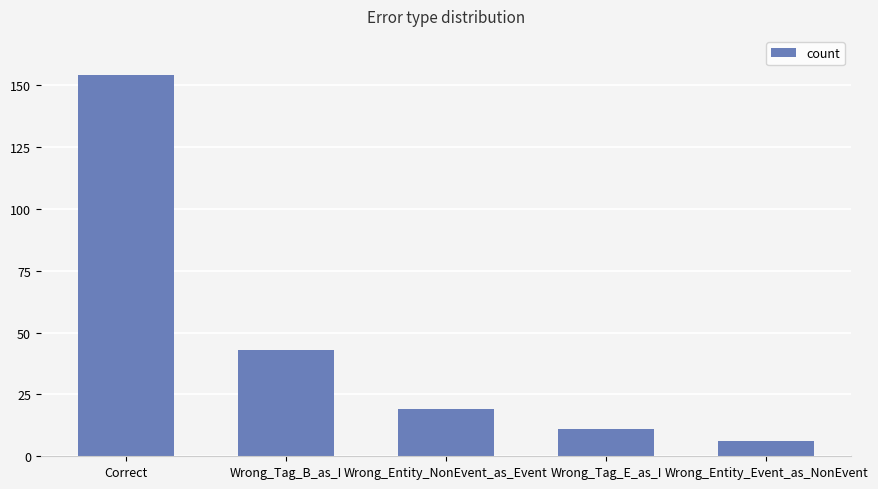

What is the label of the 5th bar from the left?

Wrong_Entity_Event_as_NonEvent